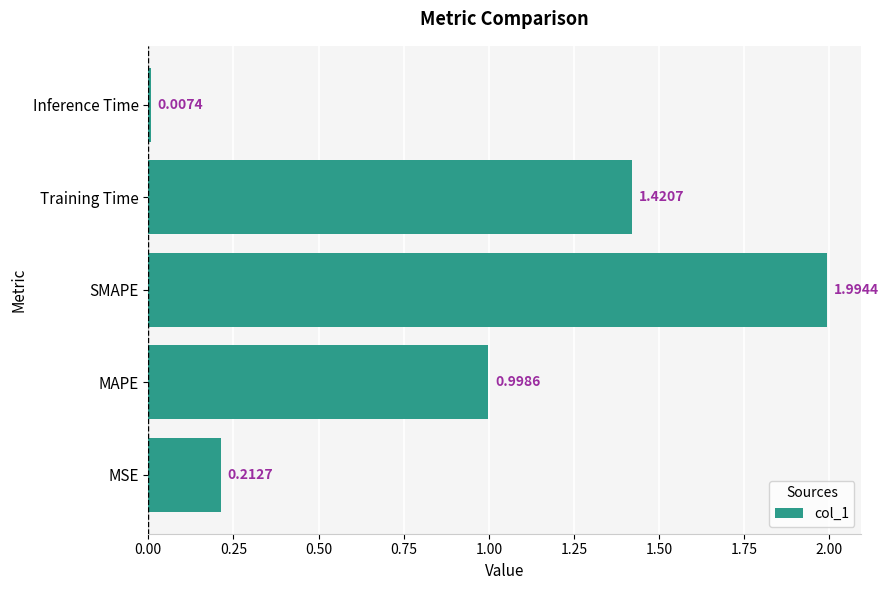

What is the maximum value shown in the chart?

2.0